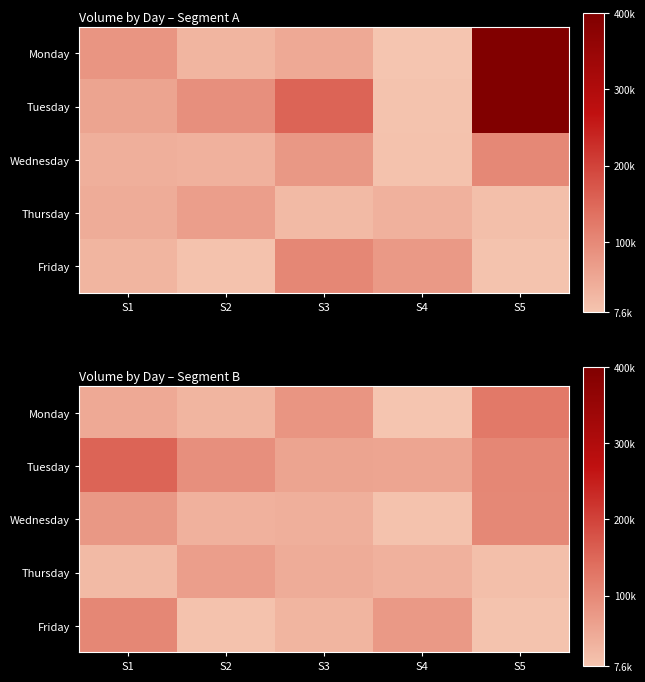

What is the minimum value shown in the chart?

7575